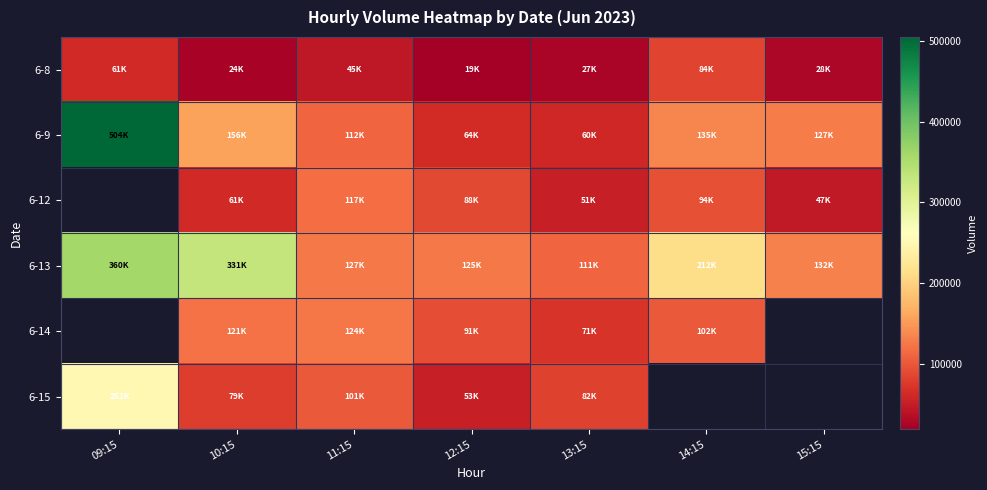

Between 10:15 and 11:15, which is larger?

11:15